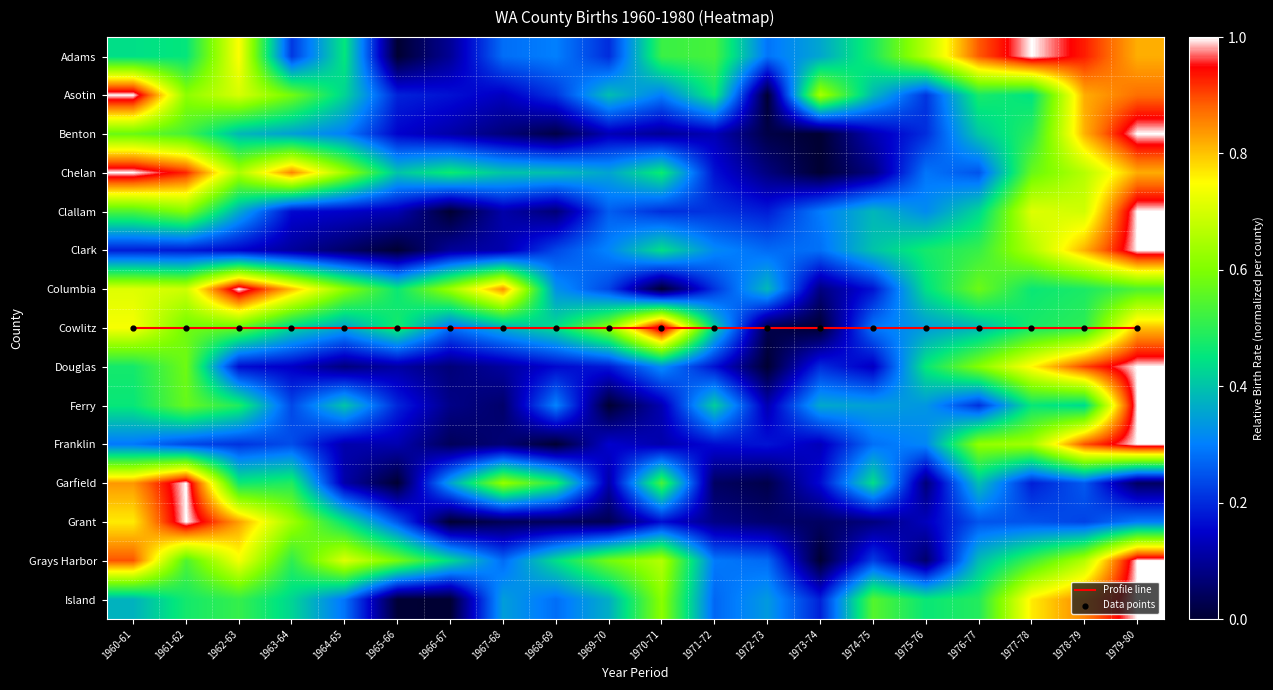

How many data points in Grays Harbor are above 0?

19